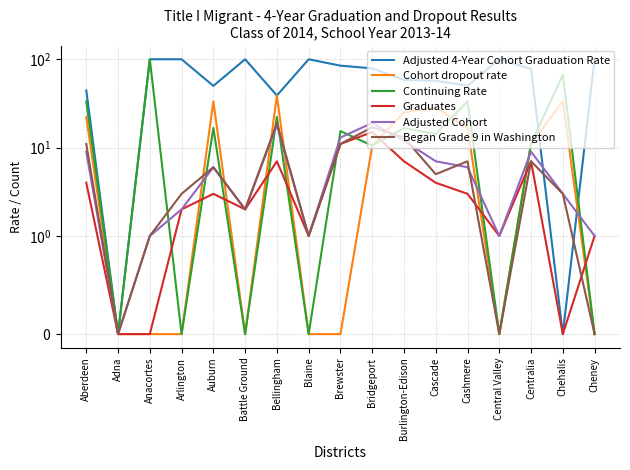

Does the chart display data point markers on the line(s)?

No